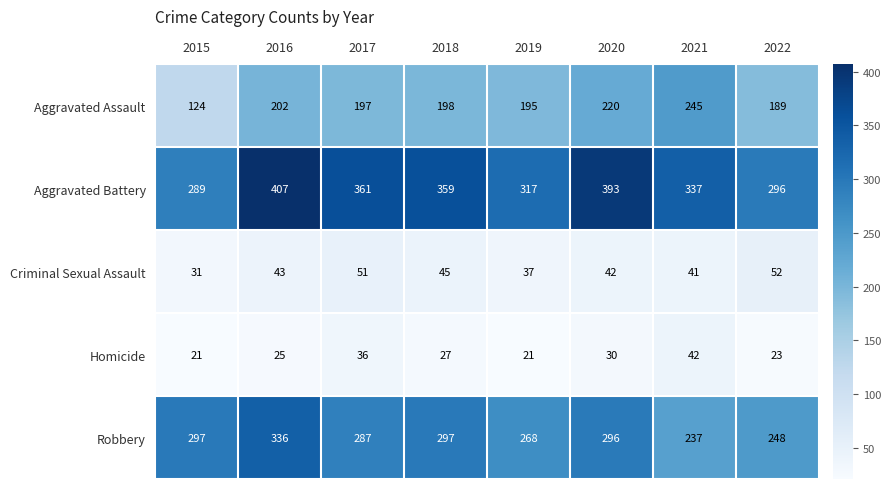

Between 2015 and 2021, which series saw the biggest shift?

Aggravated Assault